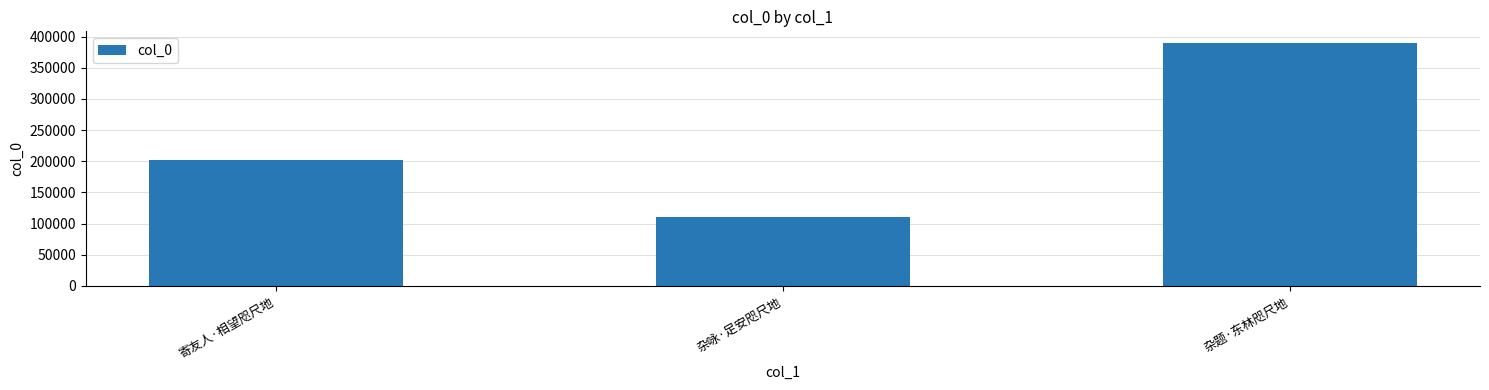

Where is the data nearest to the value 249527?

寄友人·相望咫尺地